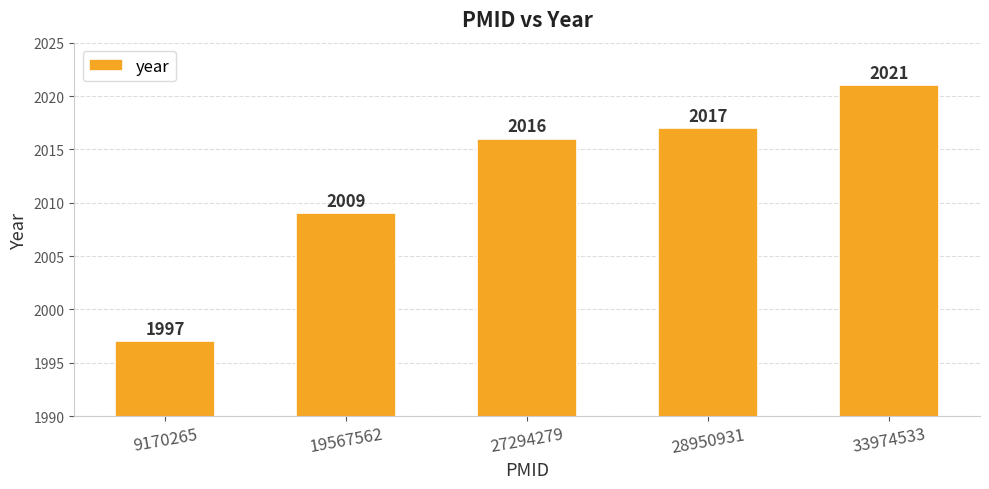

What is the change in value from 19567562 to 33974533?

+12